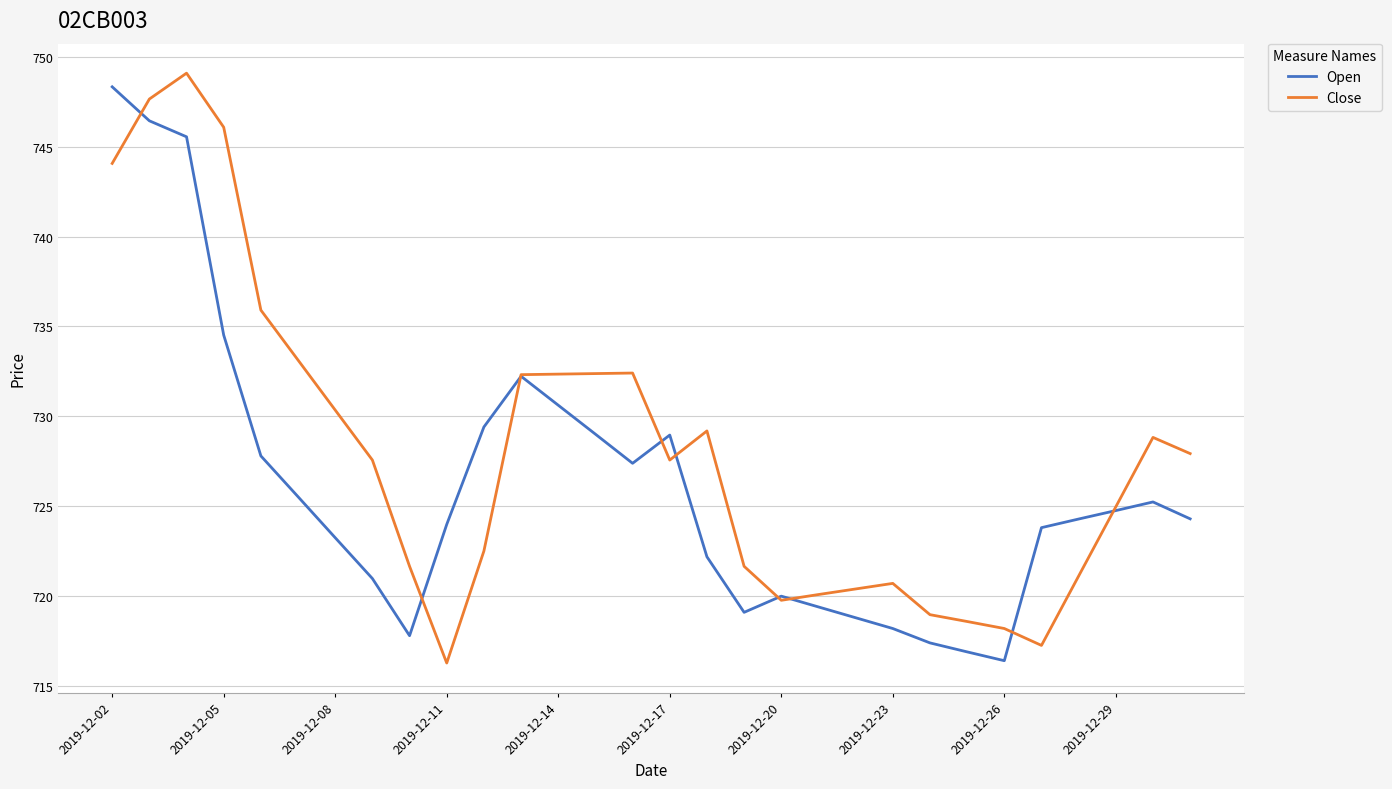

Rank the series by their average value, from lowest to highest.

Open, Close